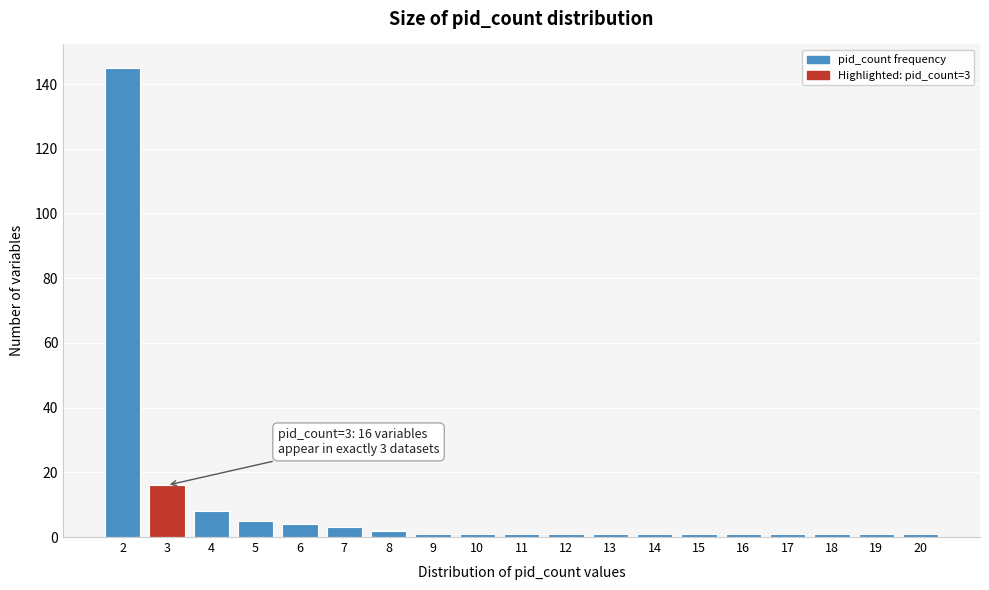

Reading right to left, transcribe all the data shown in this chart.

1	1	1	1	1	1	1	1	1	1	1	1	2	3	4	5	8	16	145